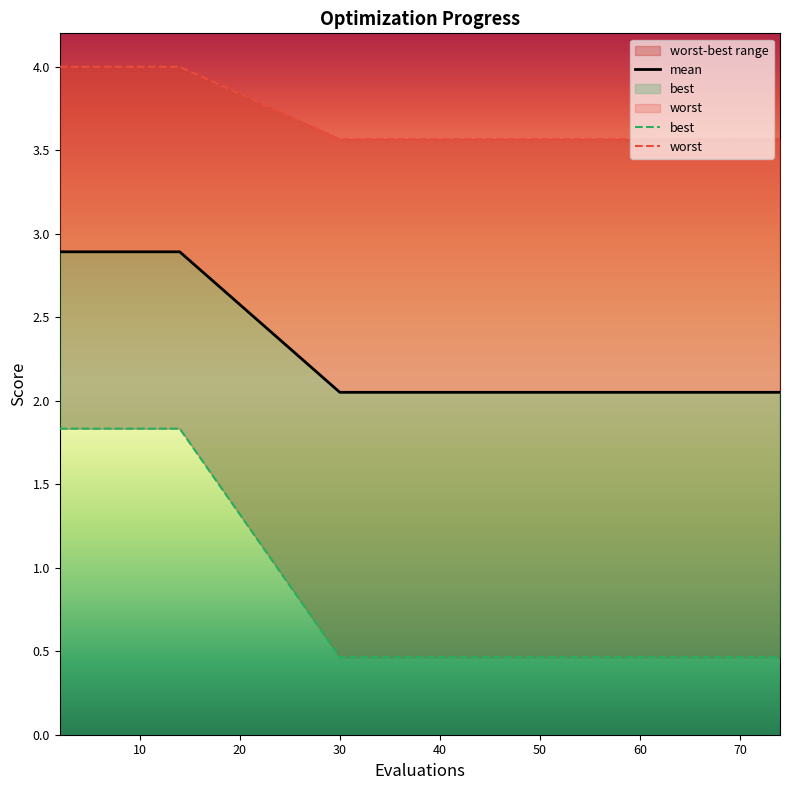

Does the chart display data point markers on the line(s)?

No